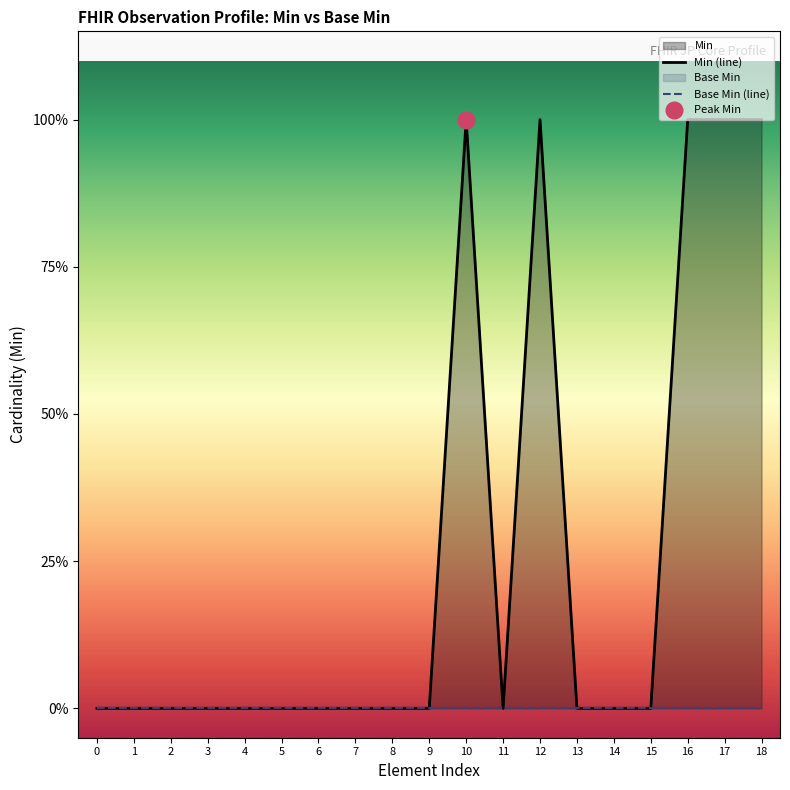

Reading left to right, transcribe all the data shown in this chart.

Min (line): 0=0	1=0	2=0	3=0	4=0	5=0	6=0	7=0	8=0	9=0	10=1	11=0	12=1	13=0	14=0	15=0	16=1	17=1	18=1
Base Min (line): 0=0	1=0	2=0	3=0	4=0	5=0	6=0	7=0	8=0	9=0	10=0	11=0	12=0	13=0	14=0	15=0	16=0	17=0	18=0